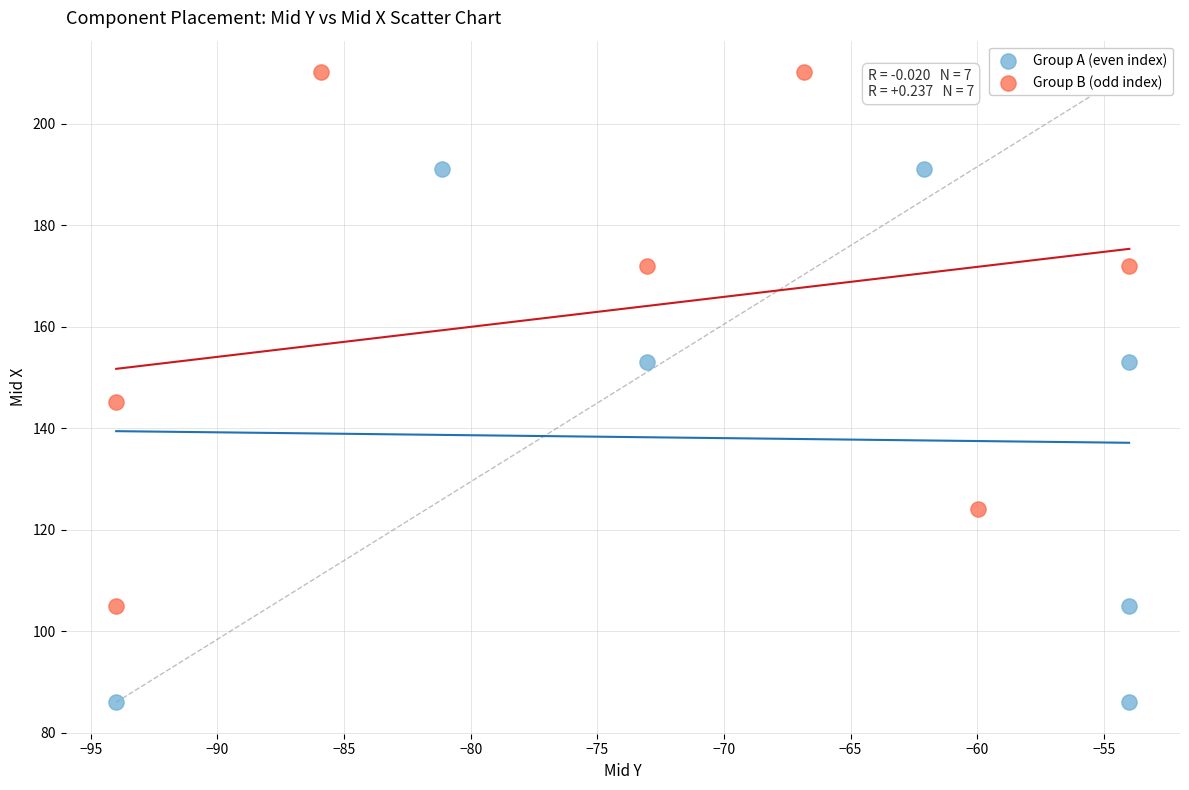

Which series contains the lowest Y value?

Group A (even index)